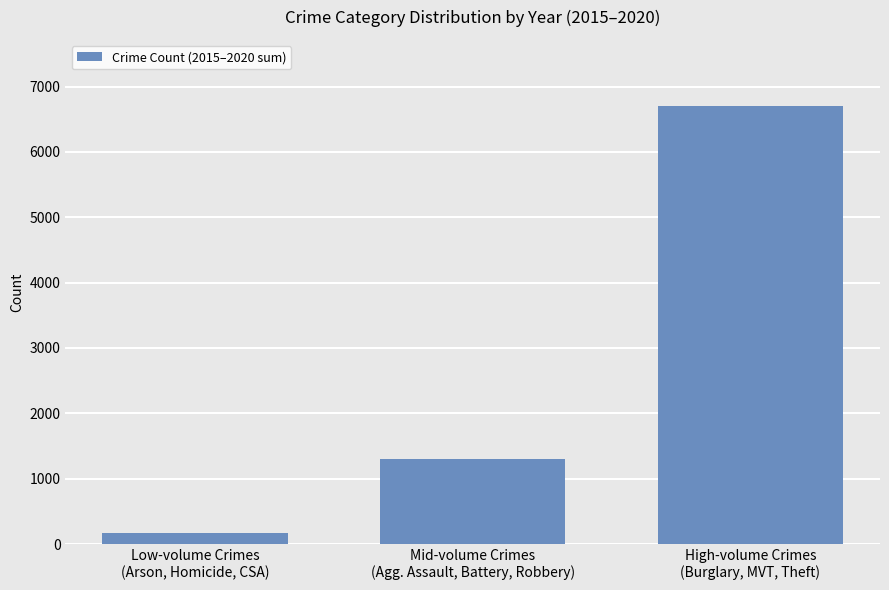

Is it true that the value at Mid-volume Crimes
(Agg. Assault, Battery, Robbery) is 2327?

False